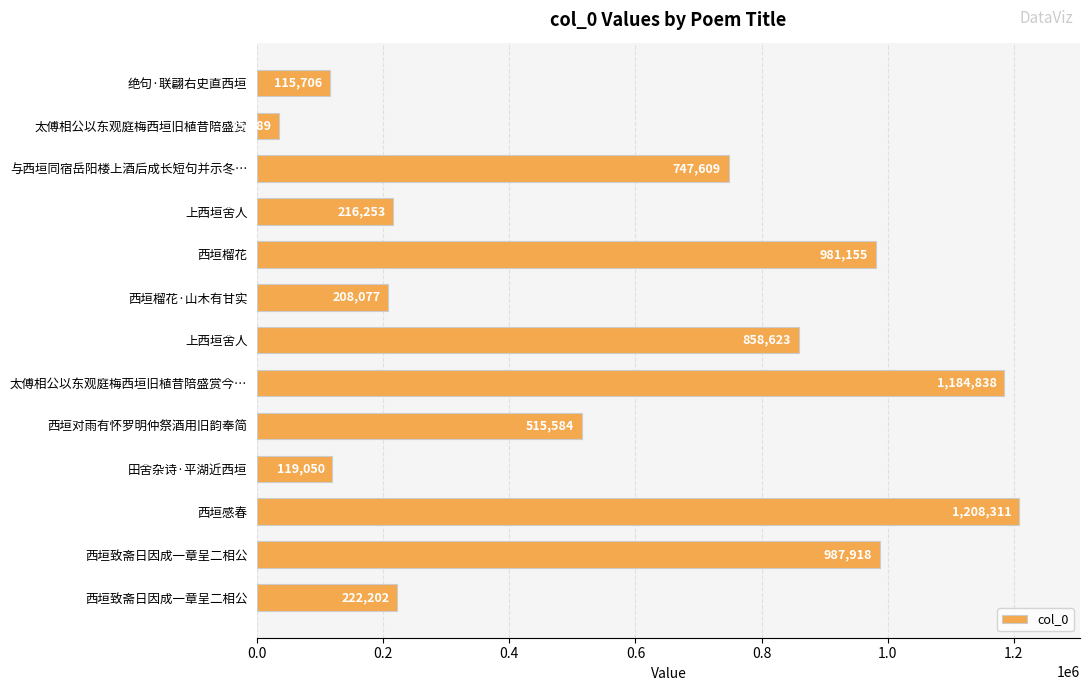

What is the sum of all values?

7400515